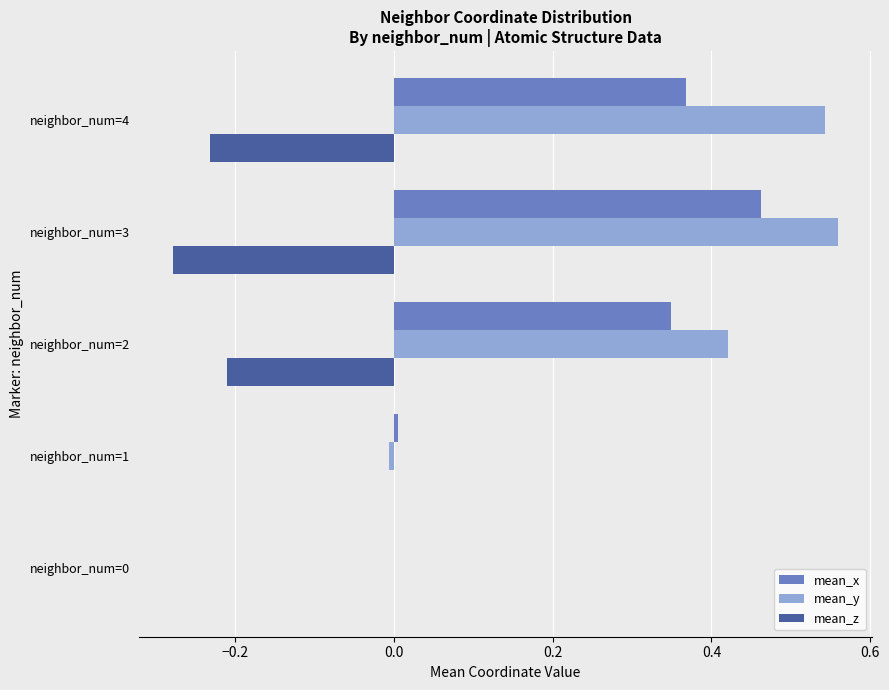

Which series has the largest total across all categories?

mean_y